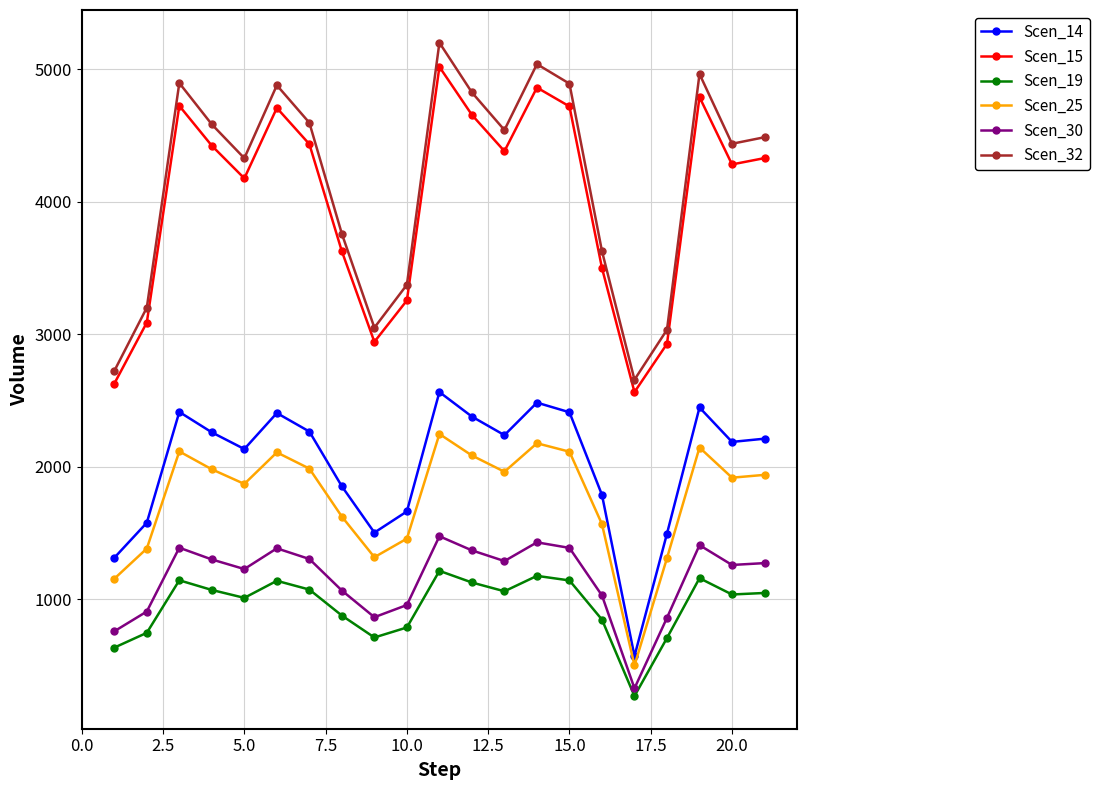

Which series has the largest range (max minus min)?

Scen_32